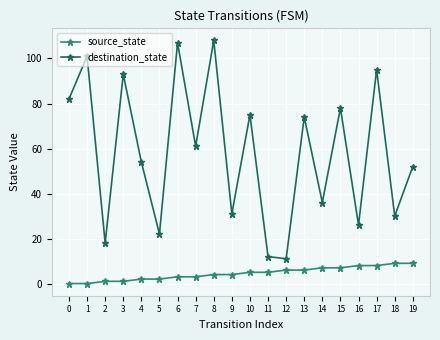

Reading left to right, extract all data points from this chart.

source_state: 0	0	1	1	2	2	3	3	4	4	5	5	6	6	7	7	8	8	9	9
destination_state: 82	101	18	93	54	22	107	61	108	31	75	12	11	74	36	78	26	95	30	52